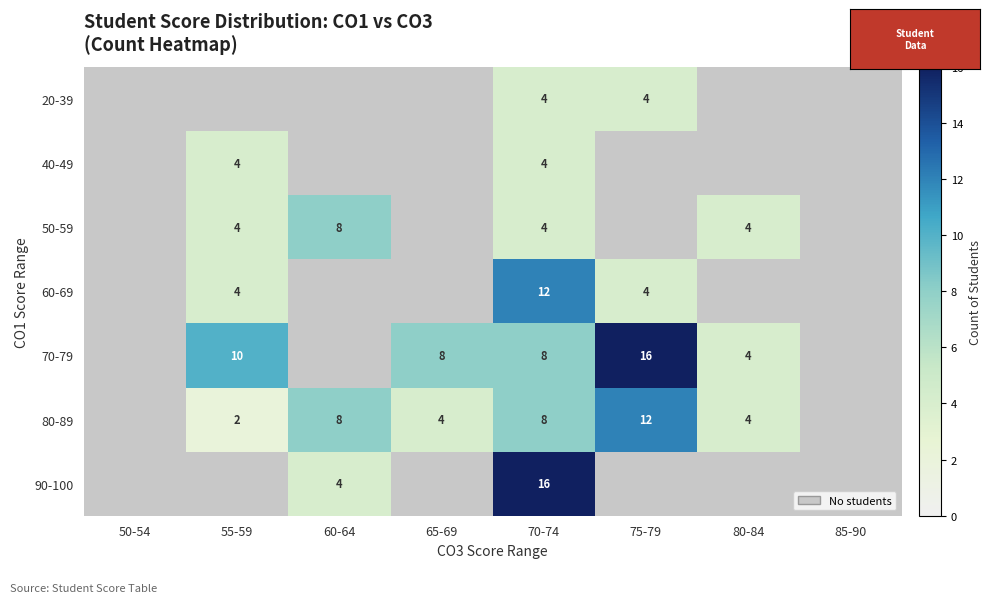

How many data points in 80-89 are less than 4?

3